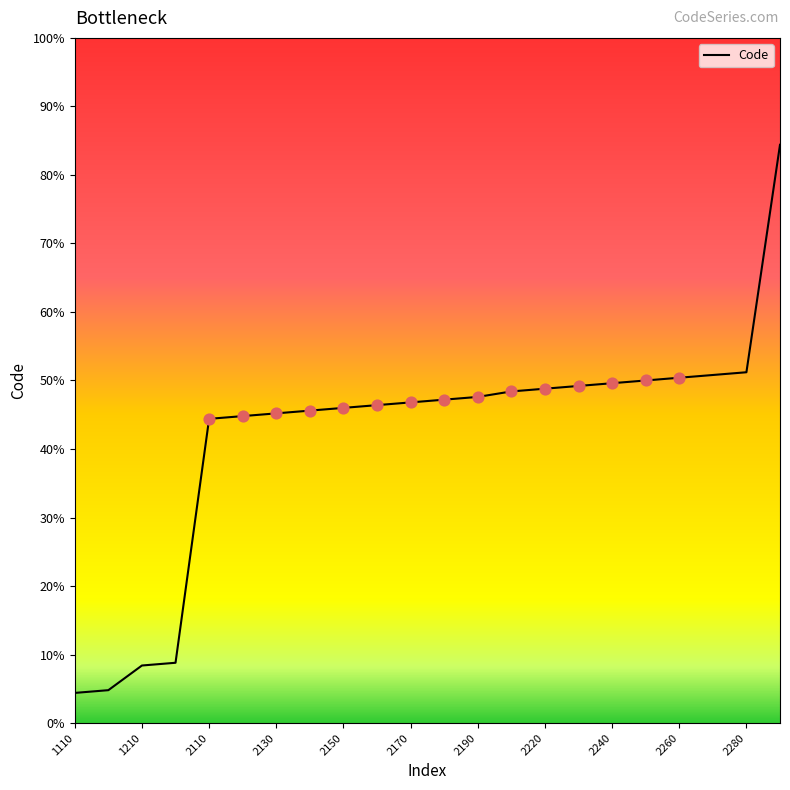

Is this an area chart (filled region under the line)?

No